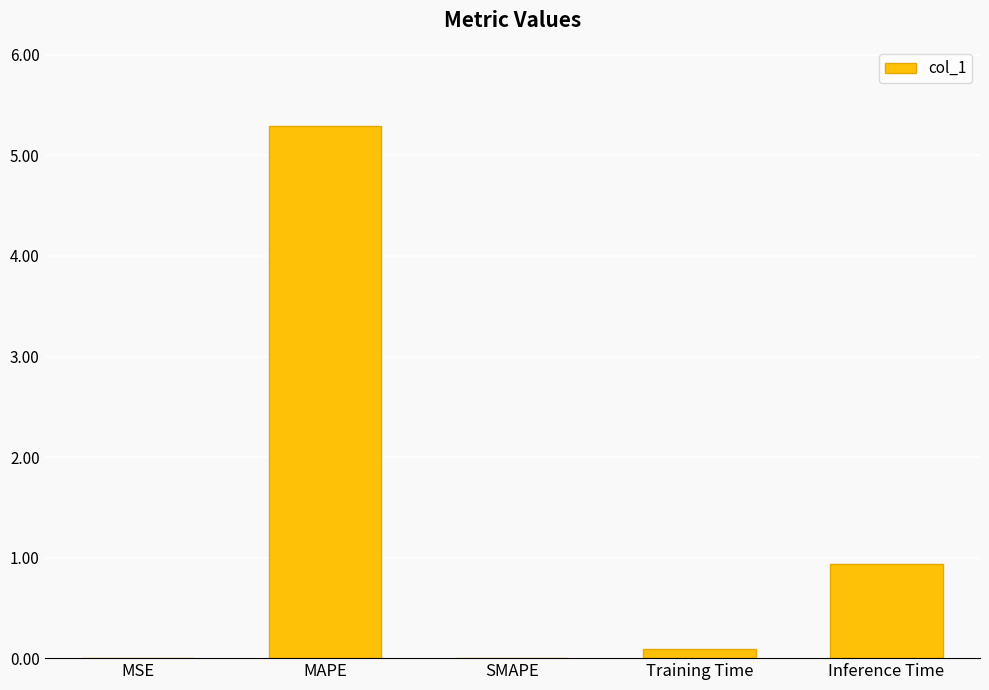

What is the difference between the values at MAPE and Training Time?

5.2